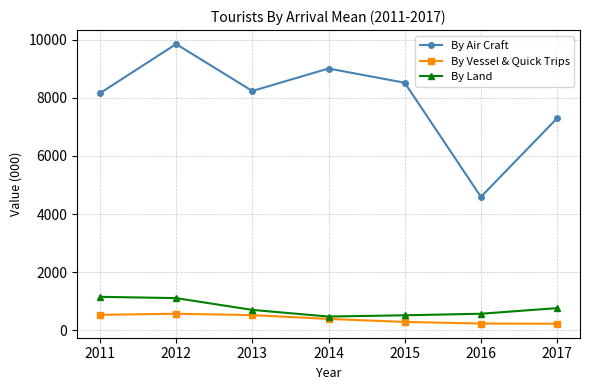

Is this an area chart (filled region under the line)?

No